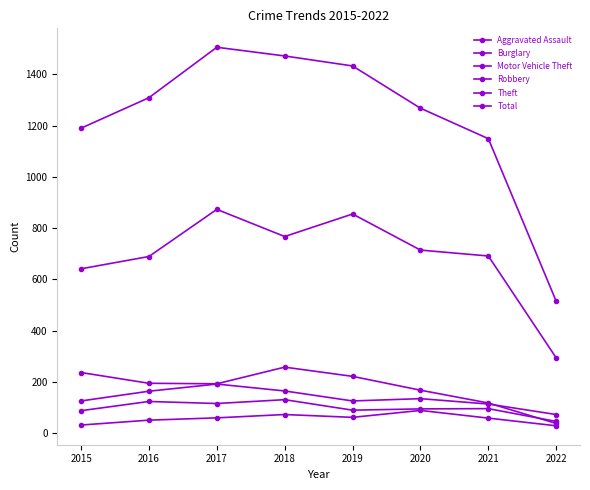

What value does the Aggravated Assault series have at 2017, to the nearest 10?

60